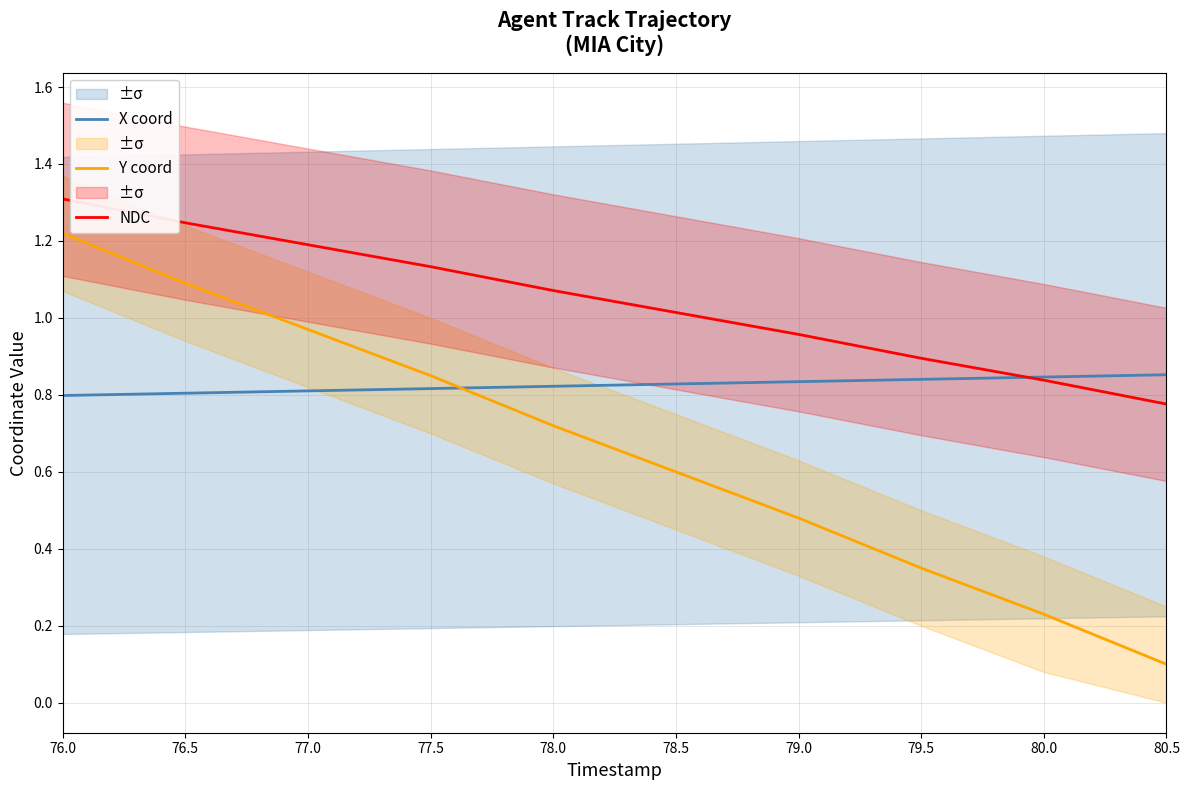

Rank the series by their maximum value, from lowest to highest.

X coord, Y coord, NDC